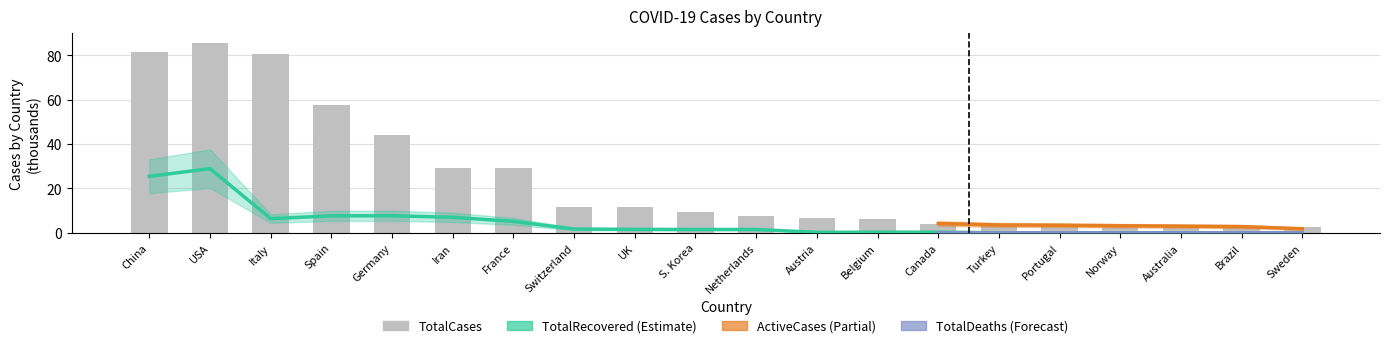

Approximately how many times larger is the value at France compared to Portugal?

8.2